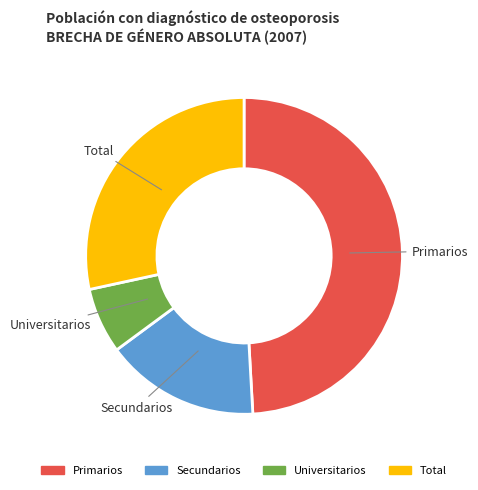

Do Primarios and Universitarios together represent more than half of the pie?

Yes